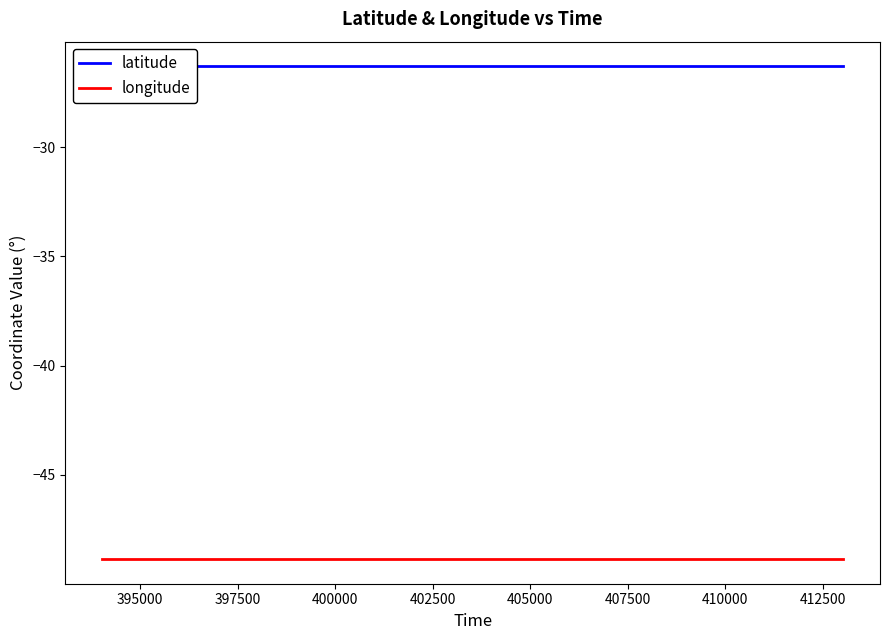

True or false: longitude and latitude cross at least once.

False